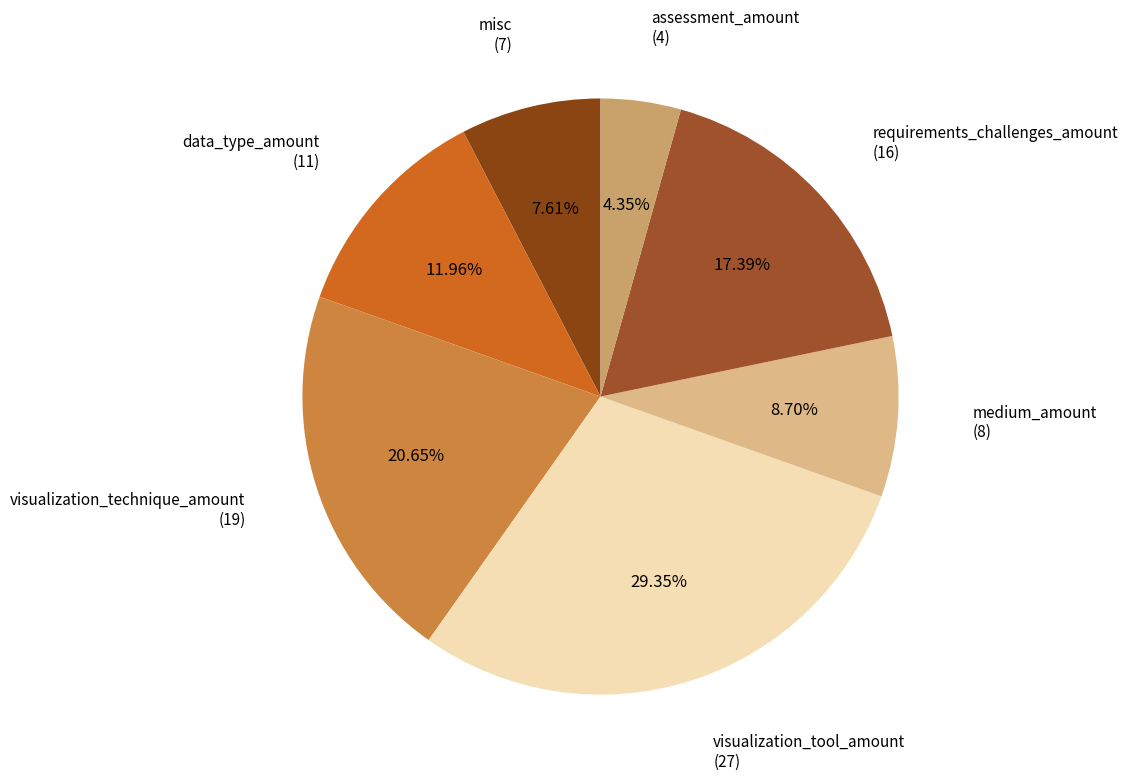

Is misc the majority of the pie?

No